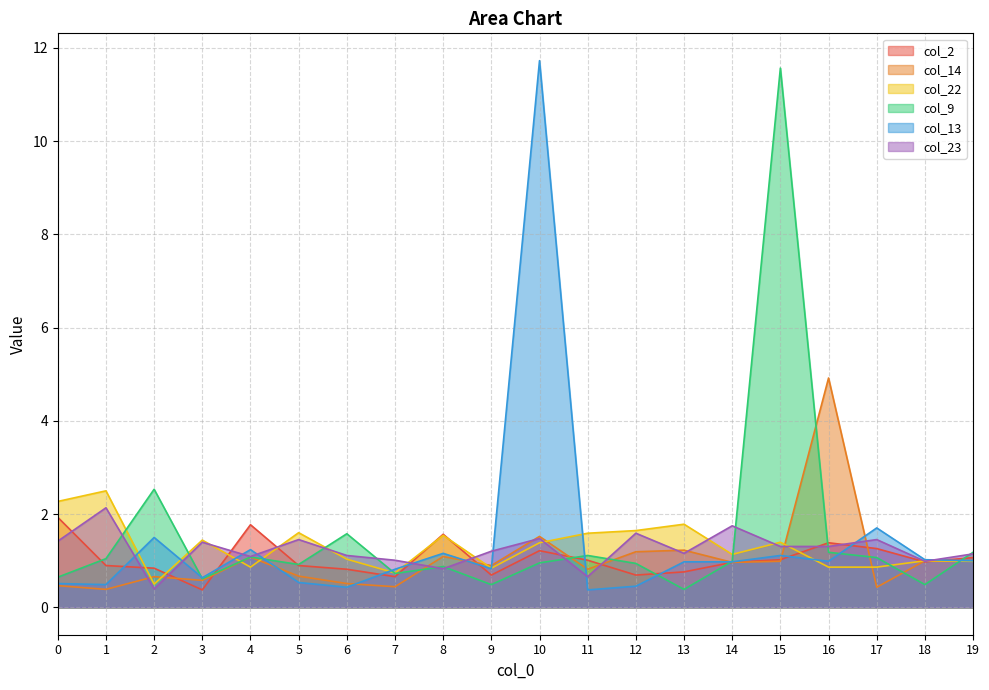

What is the difference between the second highest and minimum values in the col_23 series?

1.4